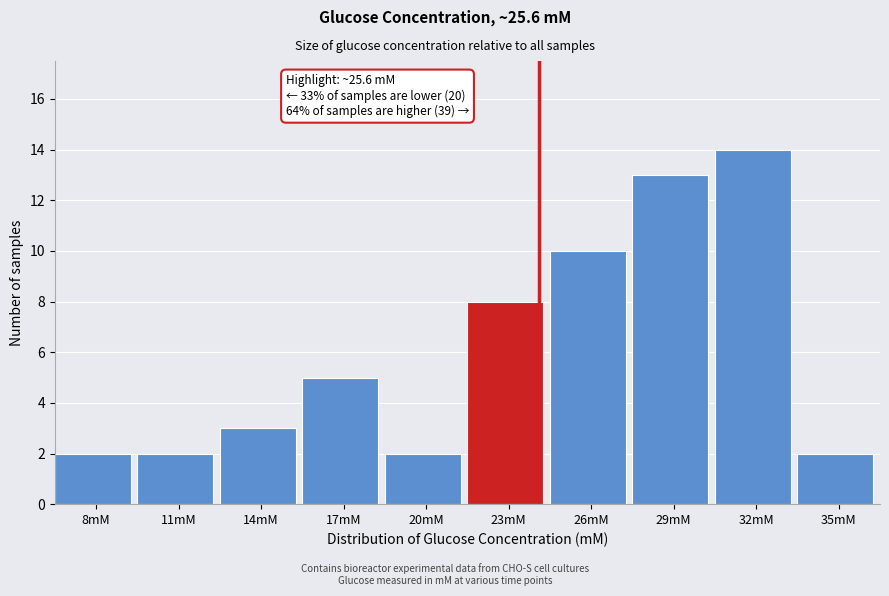

Reading right to left, list all the values displayed in this chart.

2	14	13	10	8	2	5	3	2	2